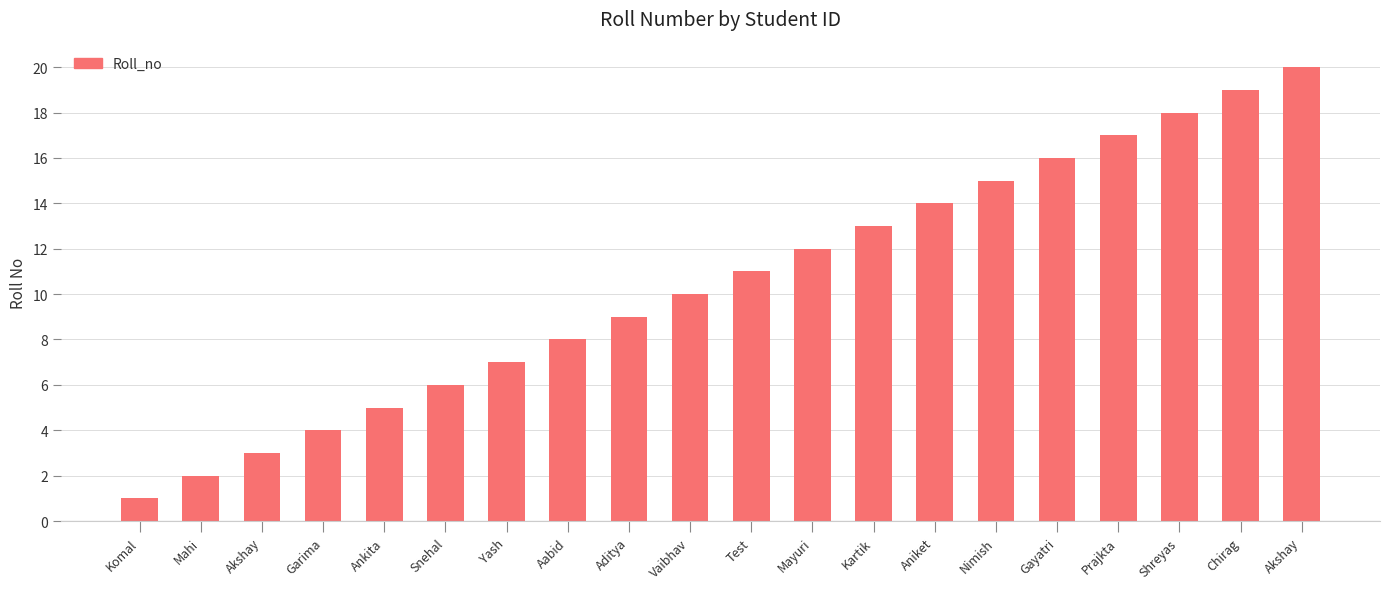

How many bars are there in total?

20